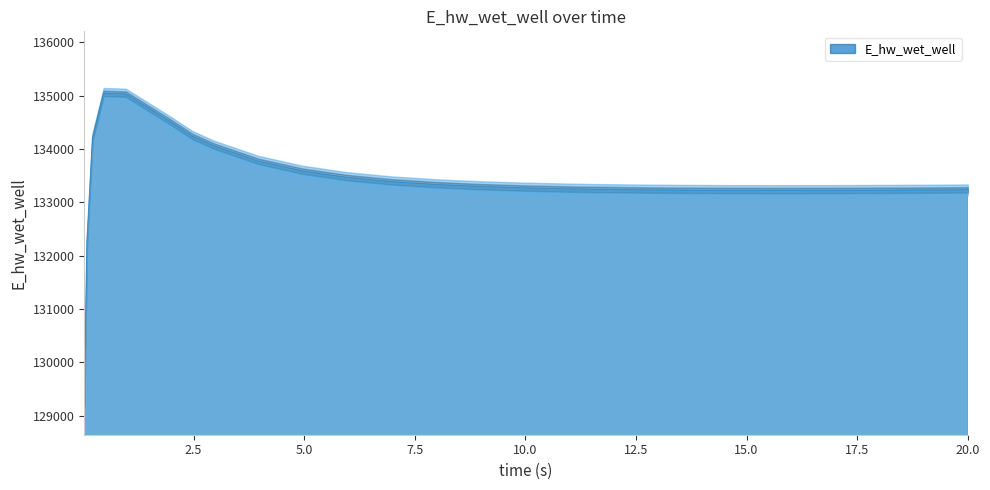

The chart shows a value of 28368.8 at 0.09375. True or false?

False